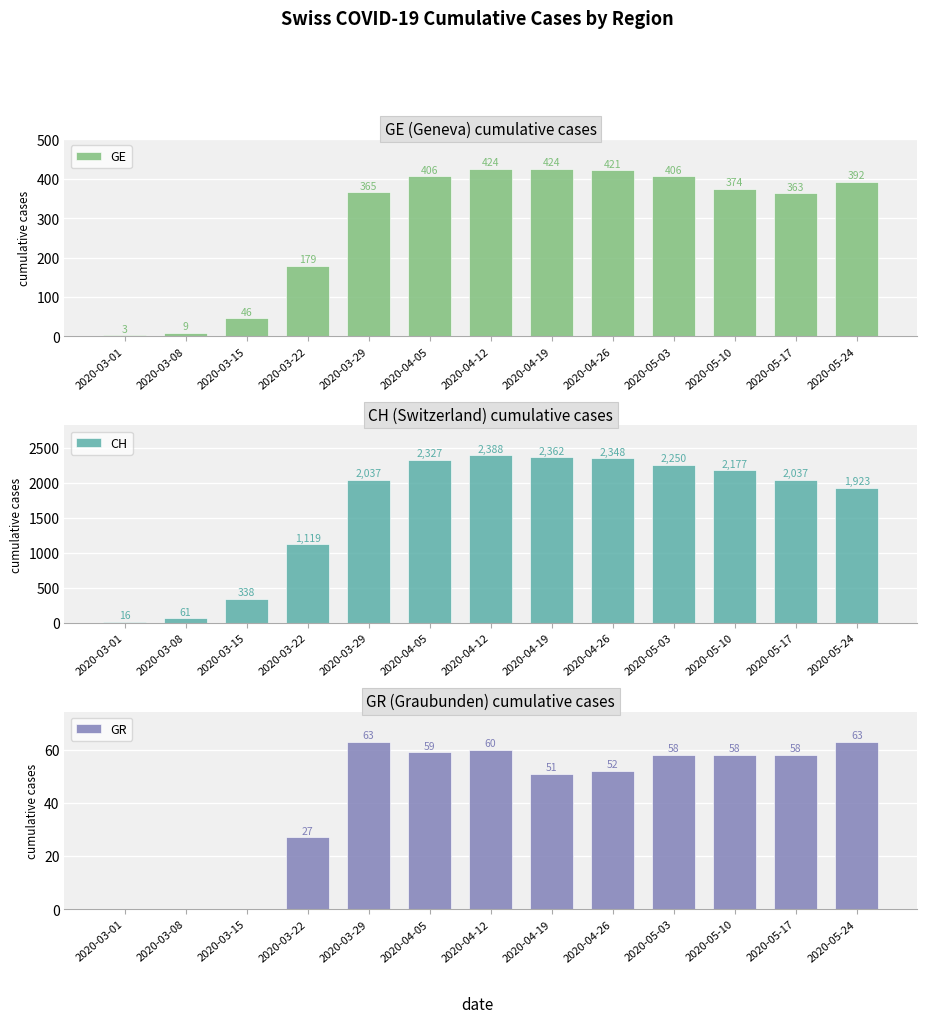

Is it true that GR equals 26 at 2020-03-08?

False